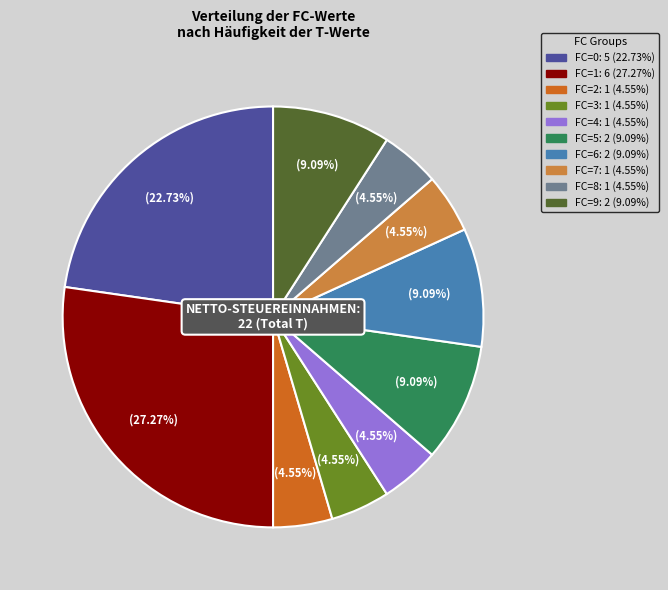

Is it true that FC=3 is 5% of the pie?

True